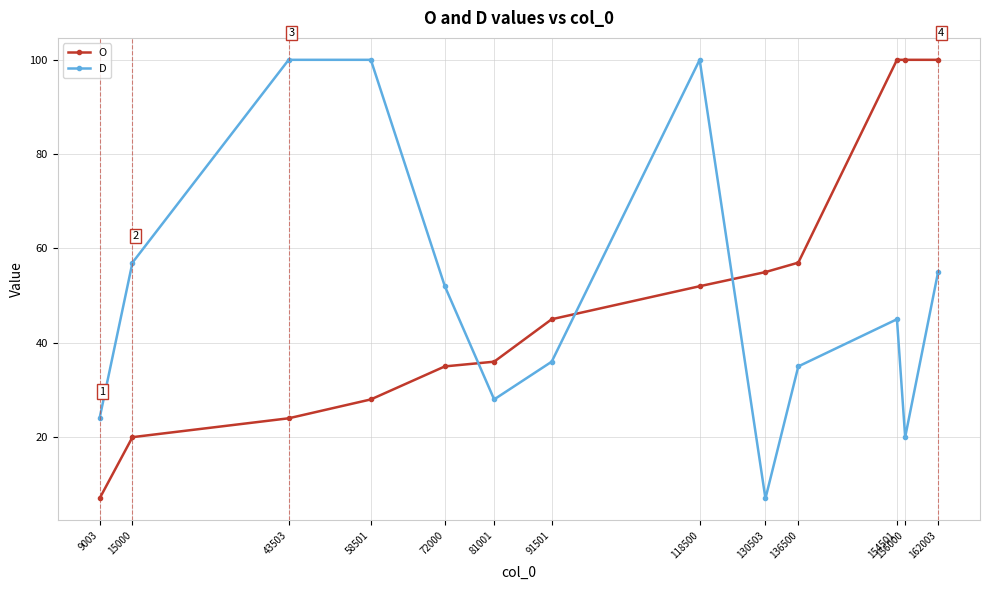

Reading left to right, what are all the values shown in this chart?

O: 7	20	24	28	35	36	45	52	55	57	100	100	100
D: 24	57	100	100	52	28	36	100	7	35	45	20	55